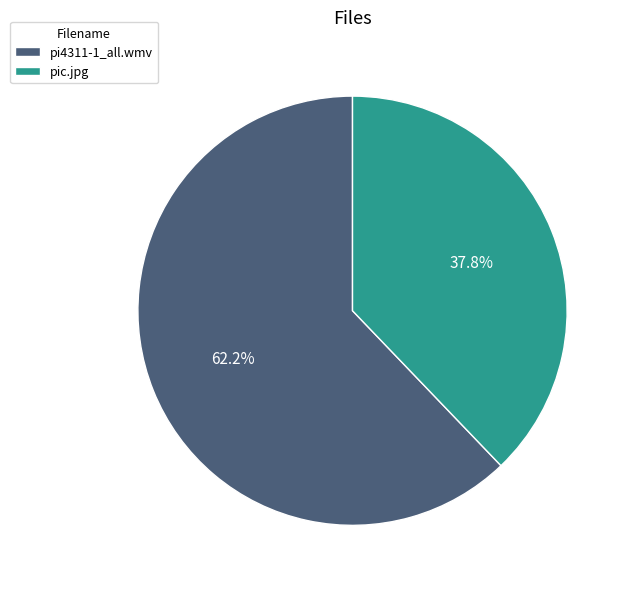

Combined, what portion of the pie is pic.jpg and pi4311-1_all.wmv?

100.0%